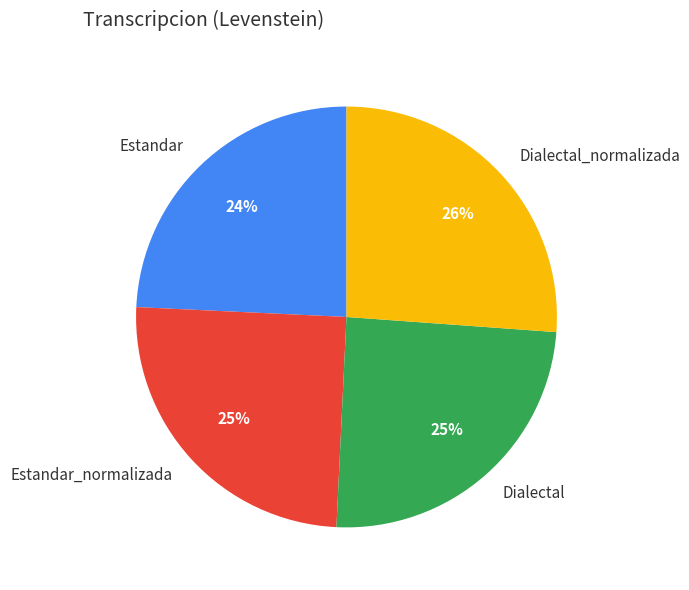

Which has a higher value, Dialectal or Dialectal_normalizada?

Dialectal_normalizada